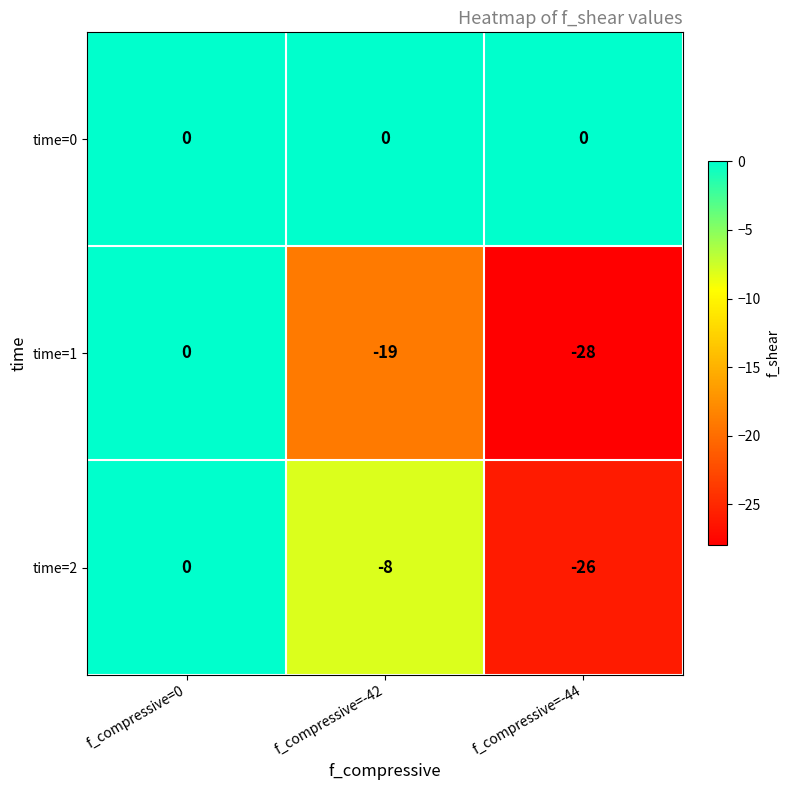

Which series has the widest spread of values?

time=1